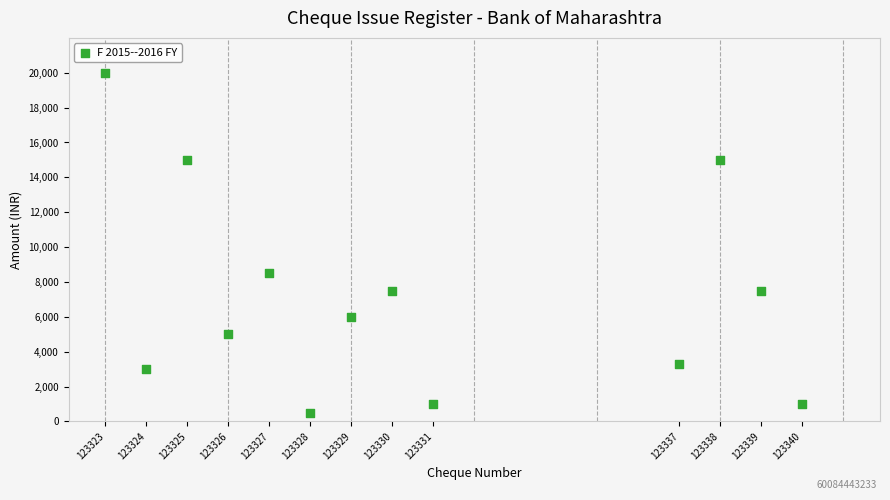

What Y value in the scatter plot is closest to 10250?

8500